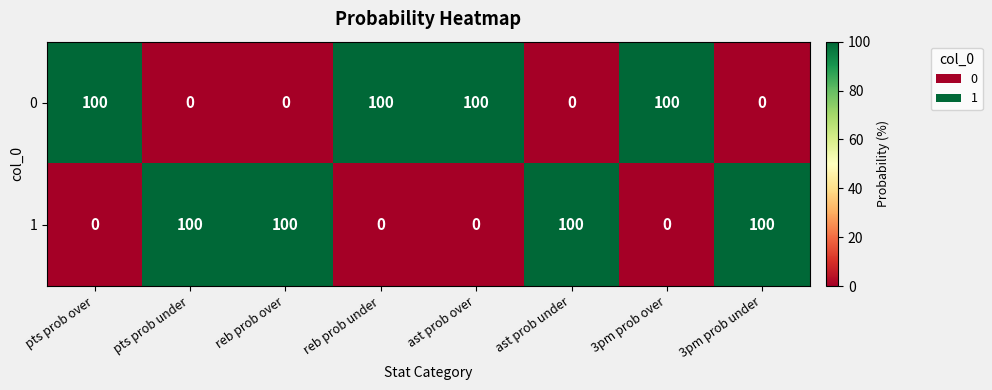

Count the number of data series in this chart.

2